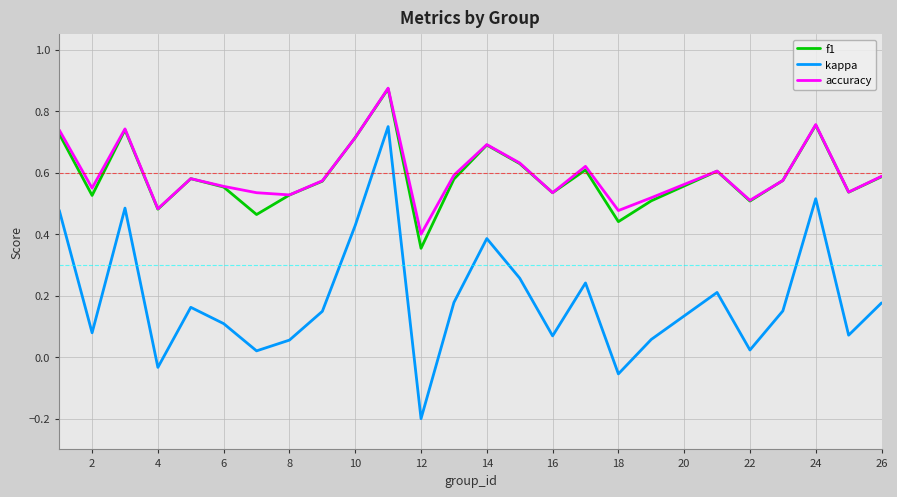

Which series has the largest range (max minus min)?

kappa